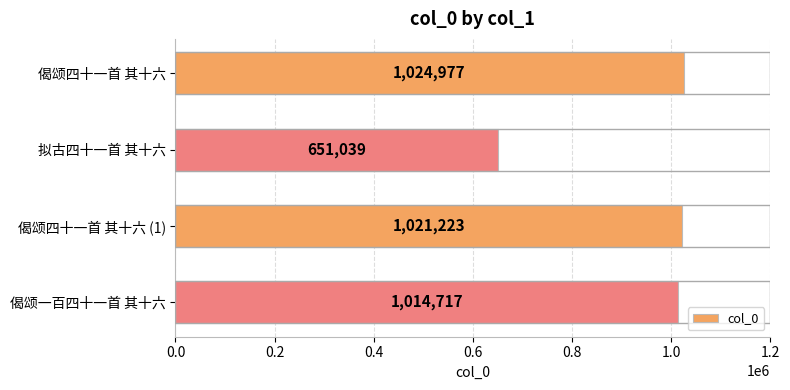

Rank the categories by value from lowest to highest.

拟古四十一首 其十六, 偈颂一百四十一首 其十六, 偈颂四十一首 其十六 (1), 偈颂四十一首 其十六